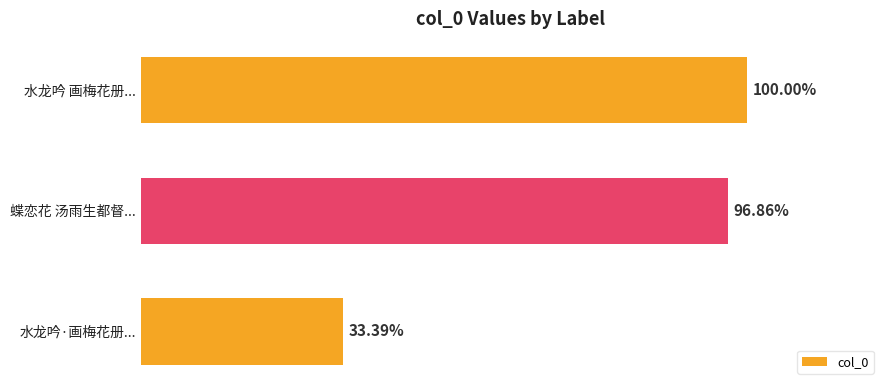

Are the bars horizontal?

Yes